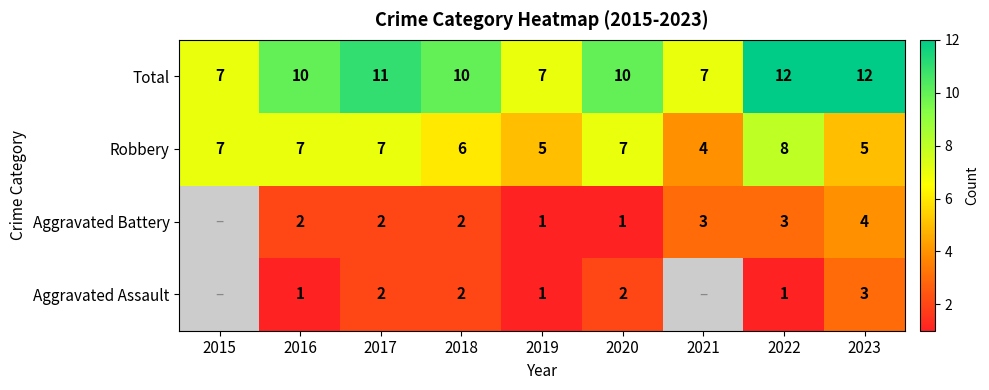

Which has a higher value, 2016 or 2018?

2018